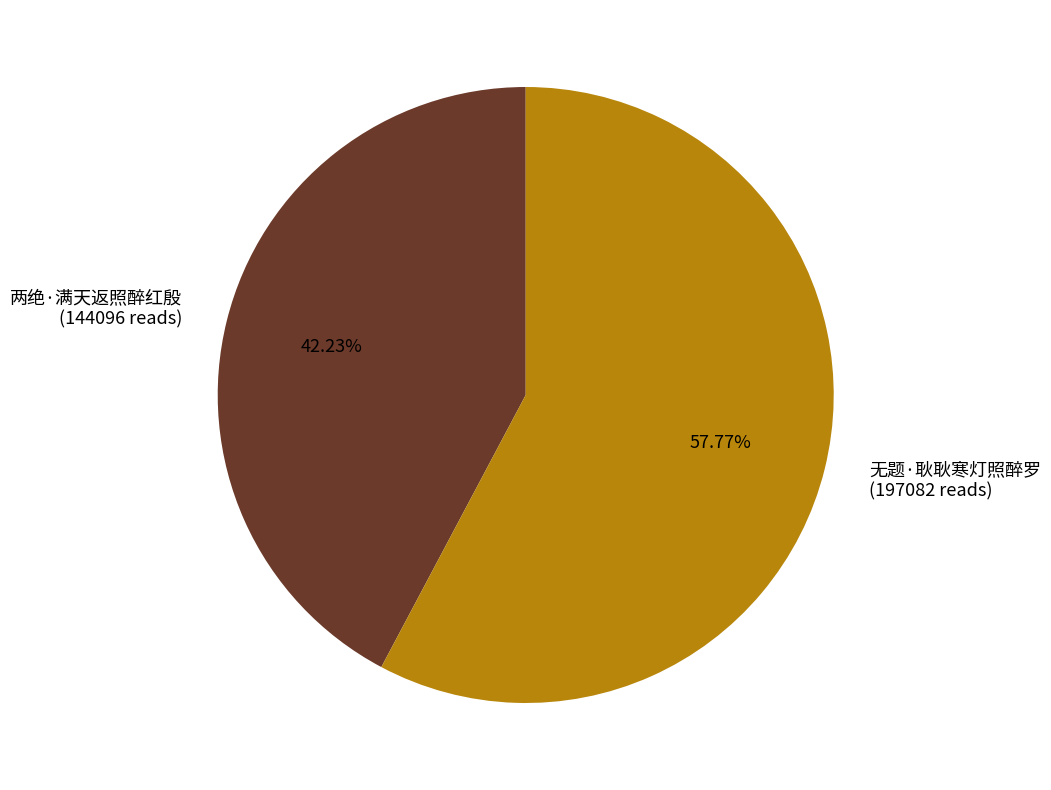

To the nearest percent, what percentage of the pie is 无题·耿耿寒灯照醉罗?

58%